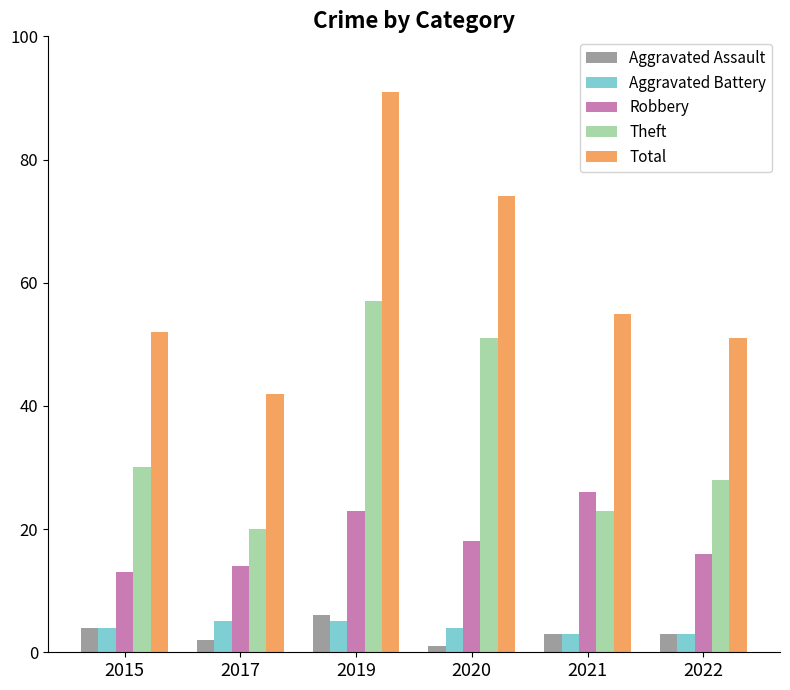

What is the sum of all Theft values?

209